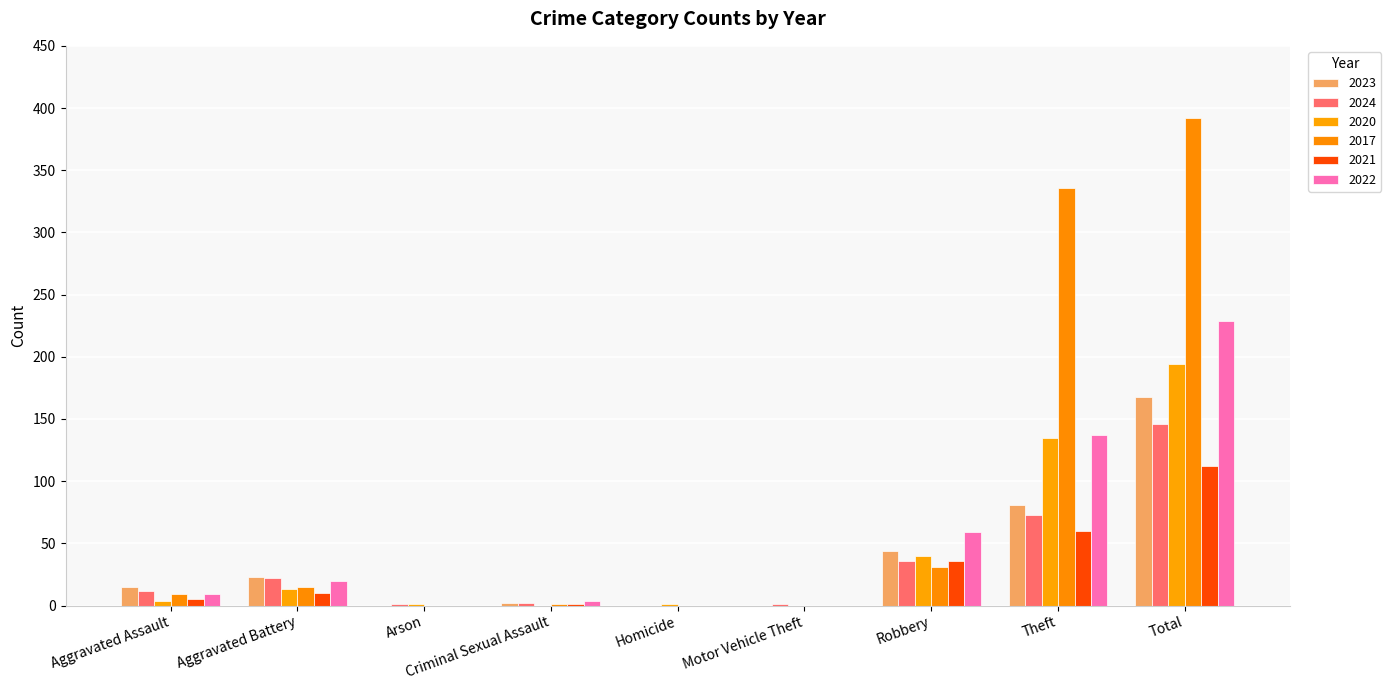

At which label does 2020 first exceed 4?

Aggravated Battery